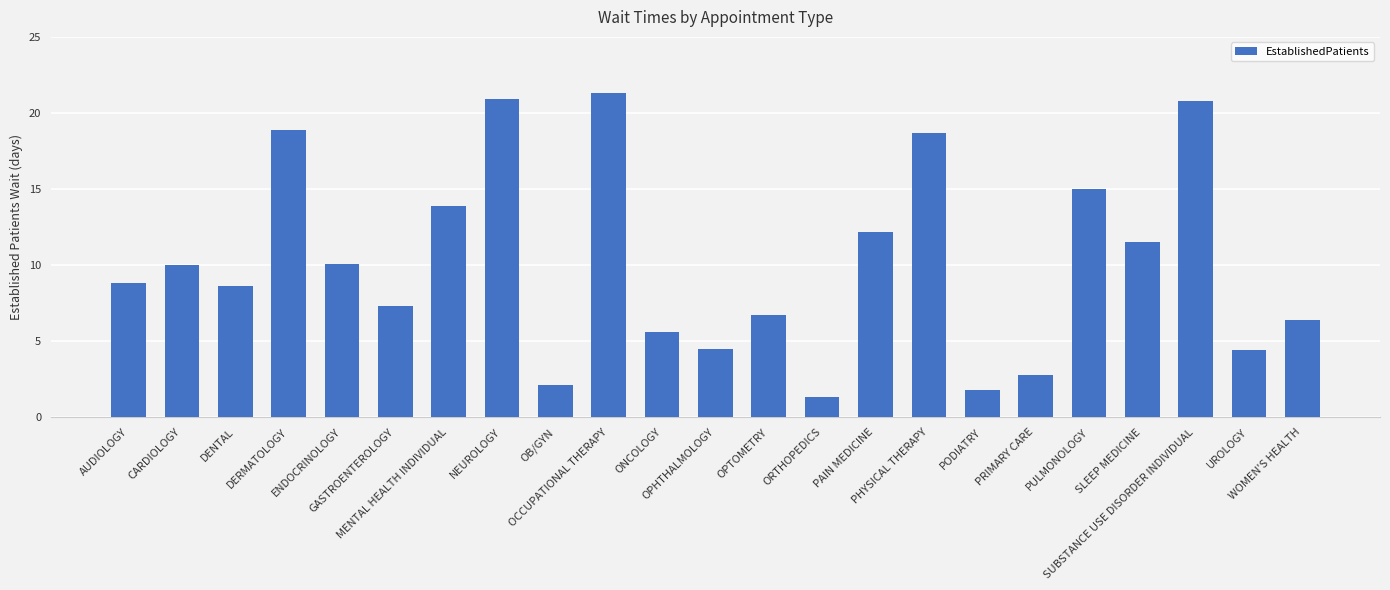

What is the difference between the values at UROLOGY and GASTROENTEROLOGY?

2.9